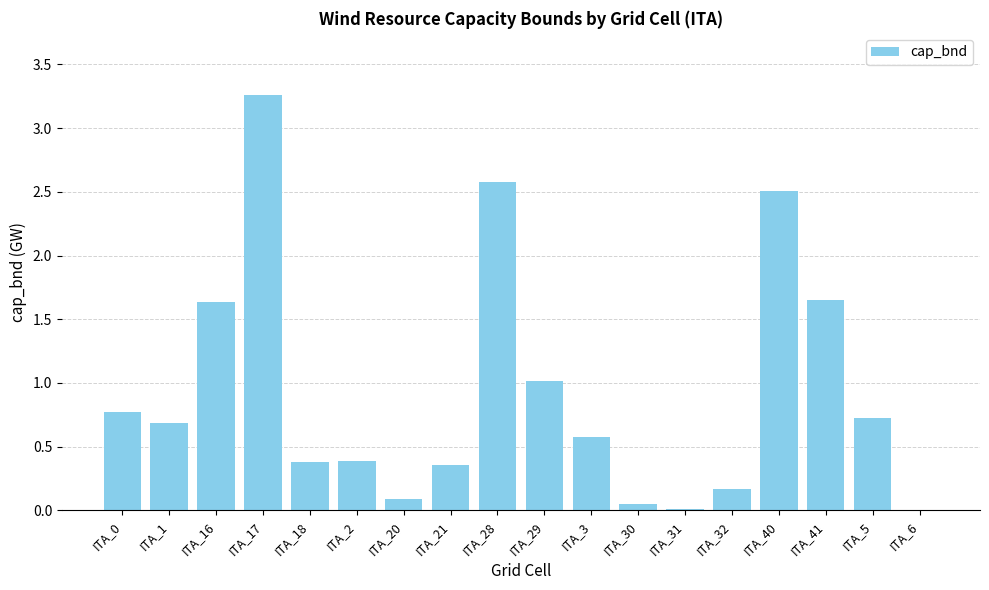

What is the average value?

0.9